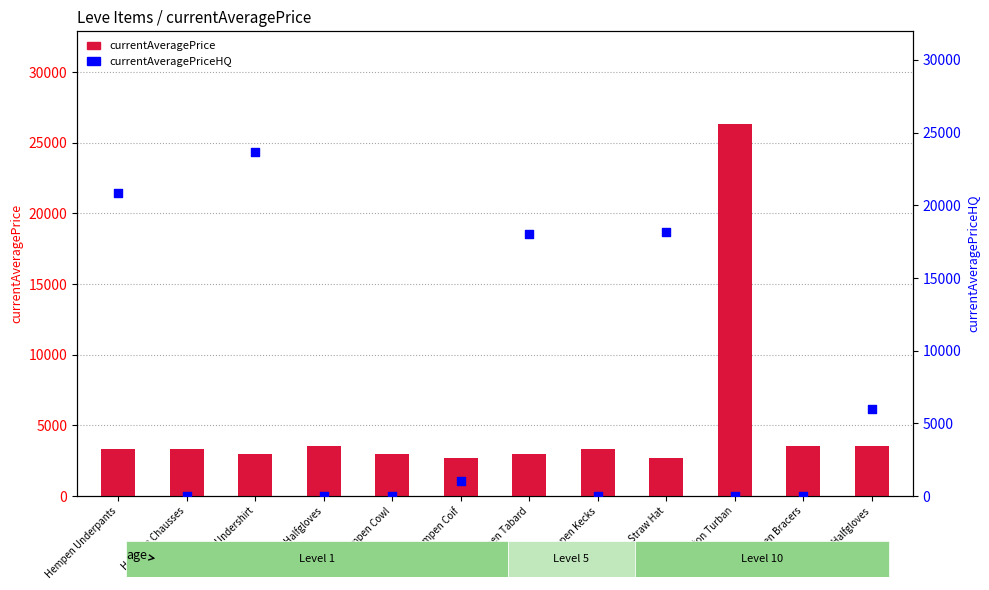

Which series has the largest total across all categories?

currentAveragePriceHQ